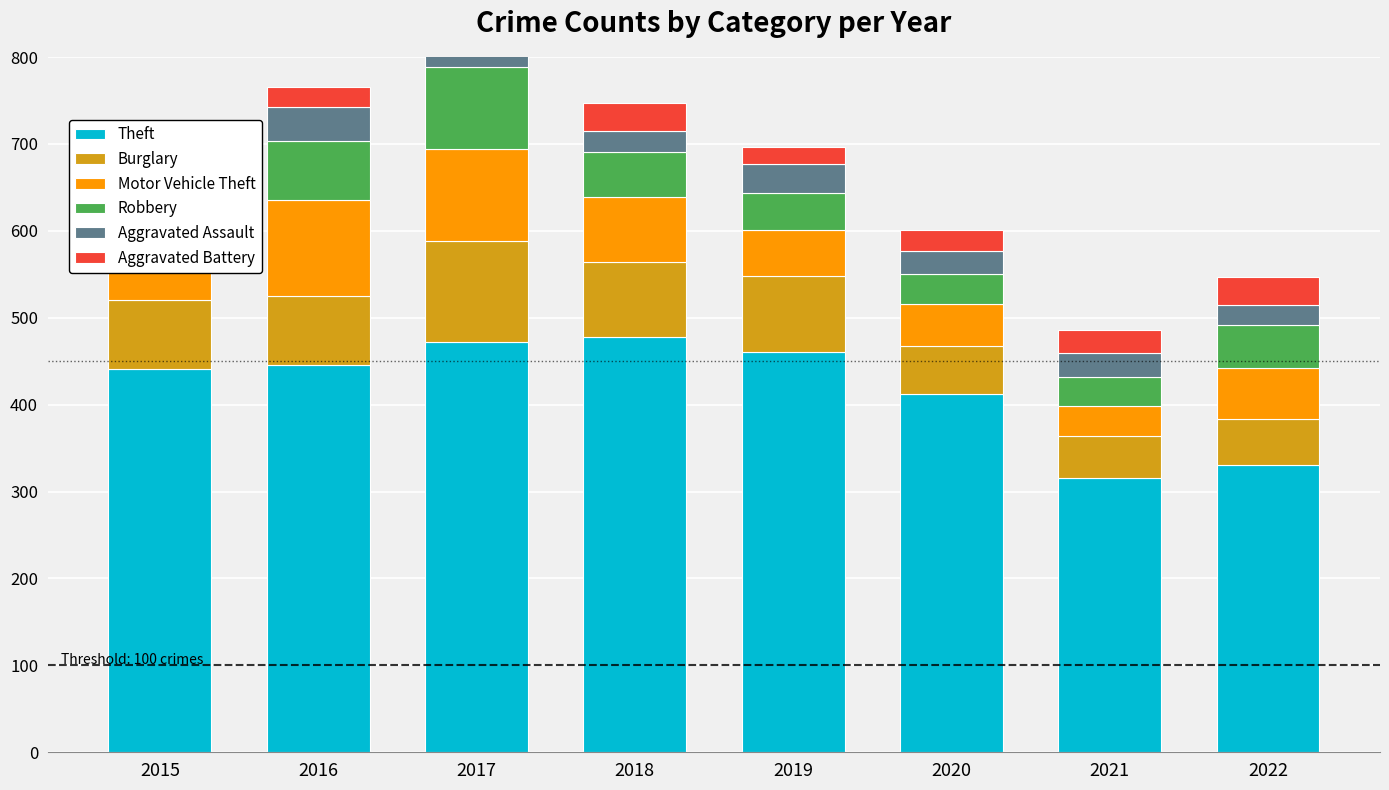

Is it true that Motor Vehicle Theft equals 75 at 2018?

True